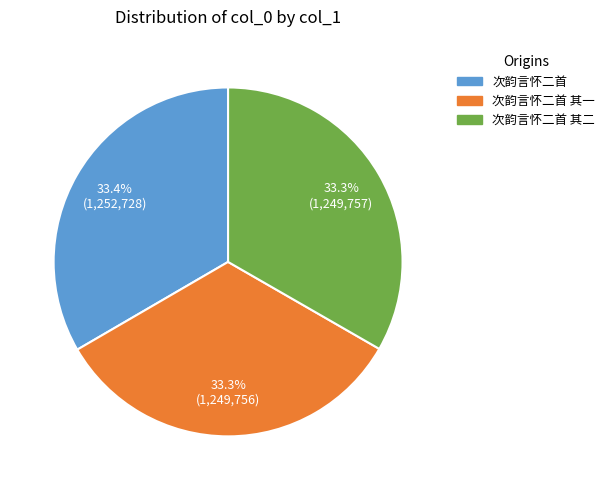

Is it true that 次韵言怀二首 is 26% of the pie?

False